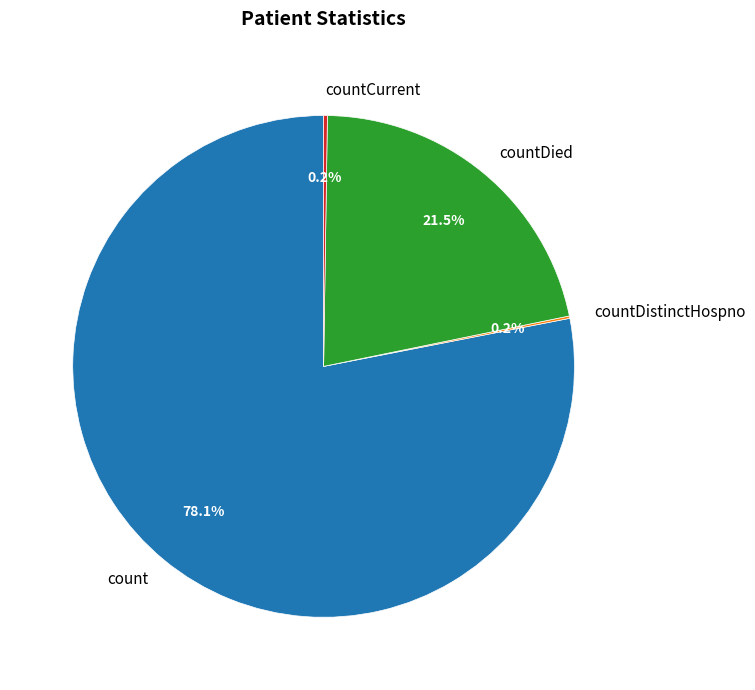

Is there a majority slice in this chart?

Yes